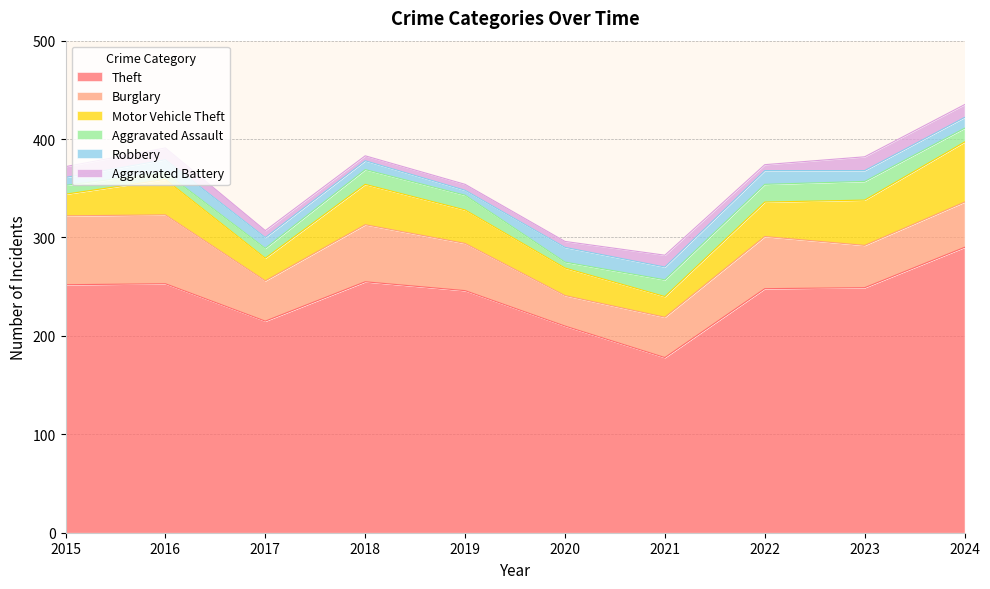

What is the spread (max minus min) of values at 2022?

242